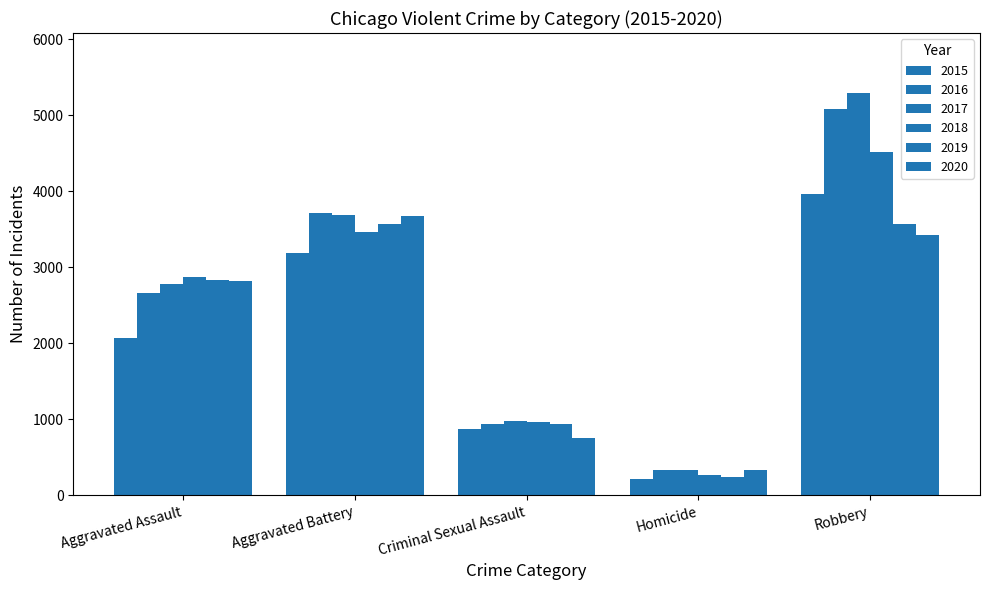

Which series has the largest total across all categories?

2017